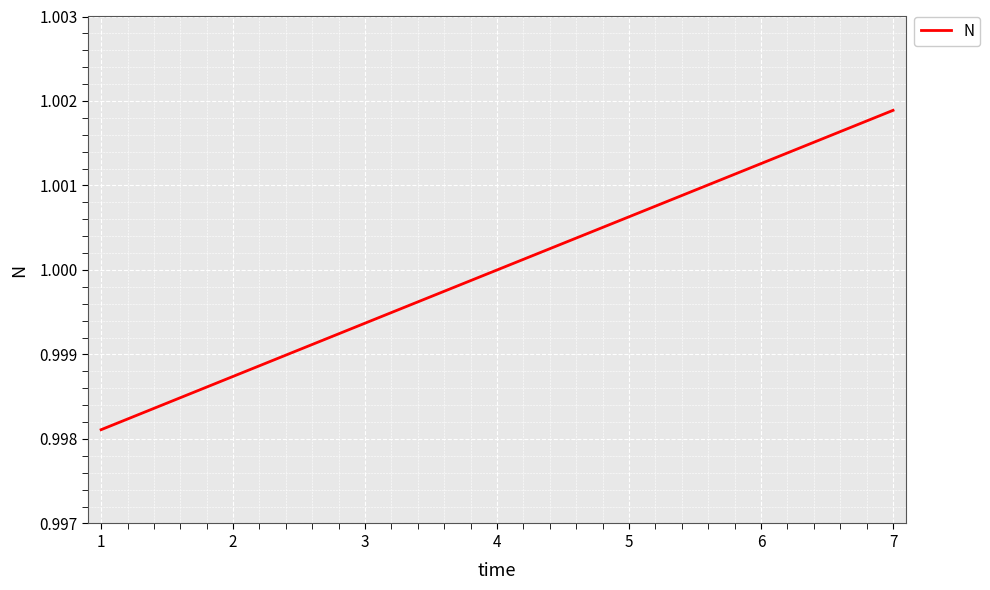

What is the sum of all values?

7.0